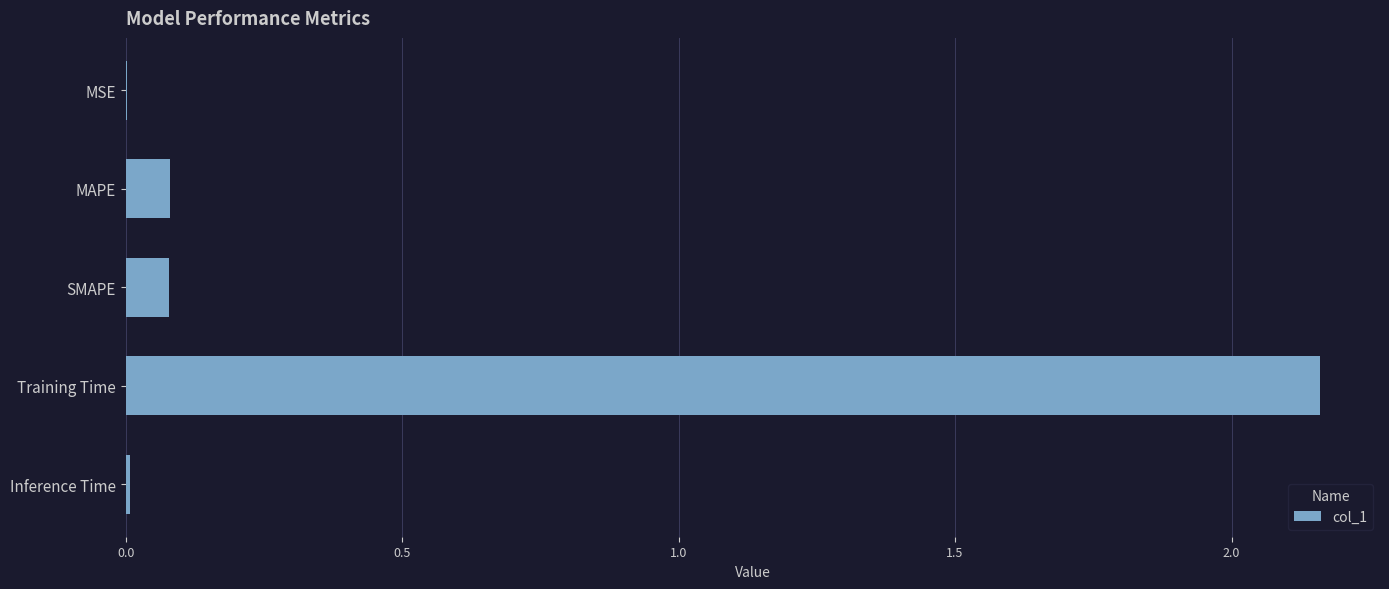

True or false: the data shows 0.1 at SMAPE.

True